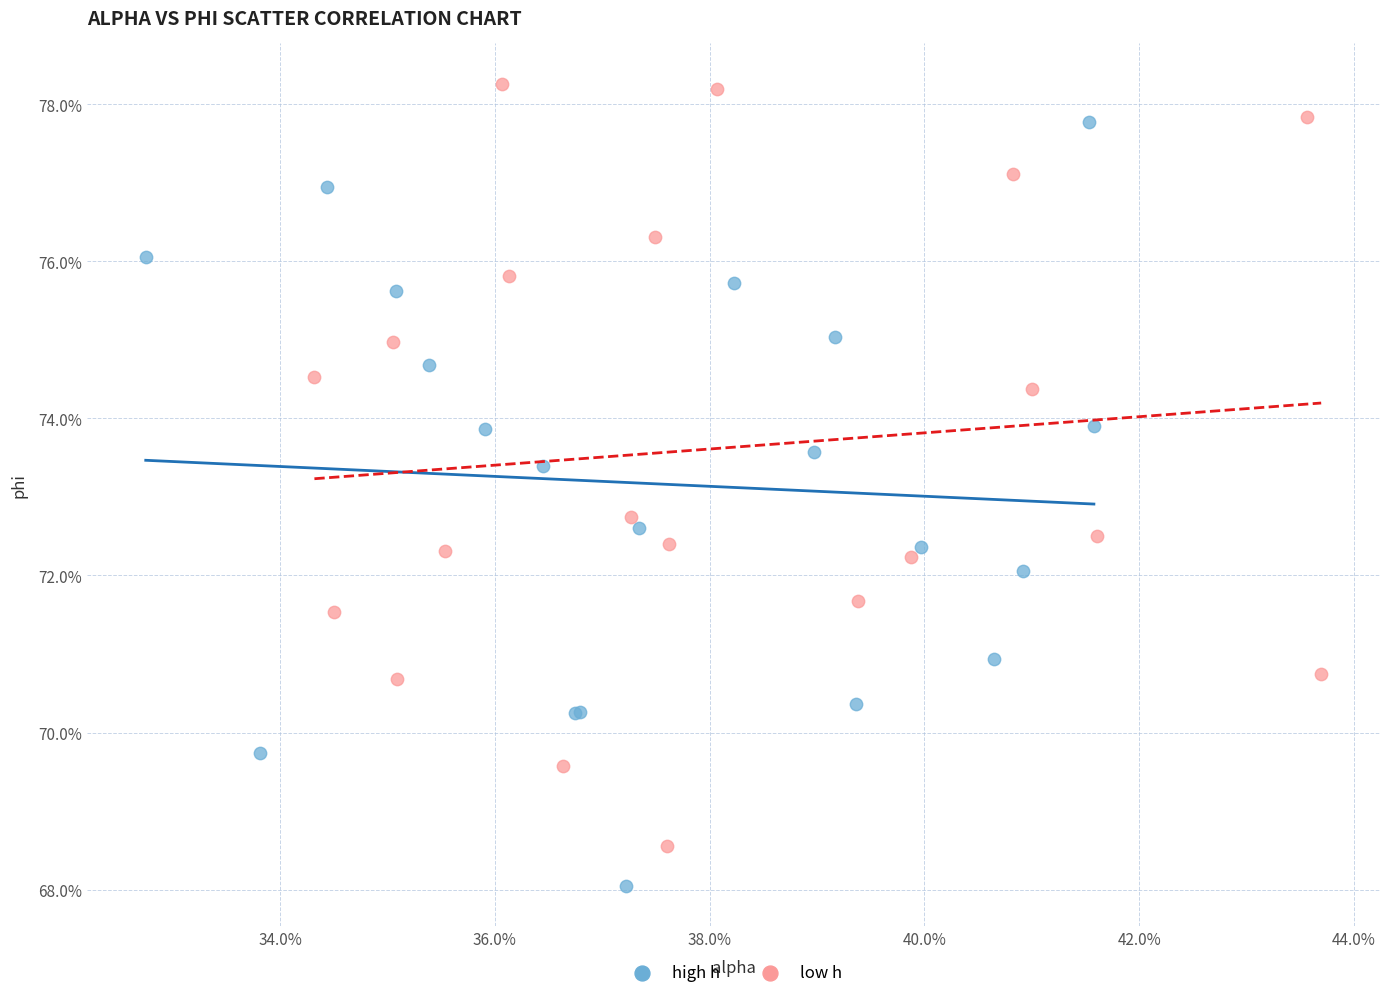

What are all the series names shown in the legend?

high h, low h